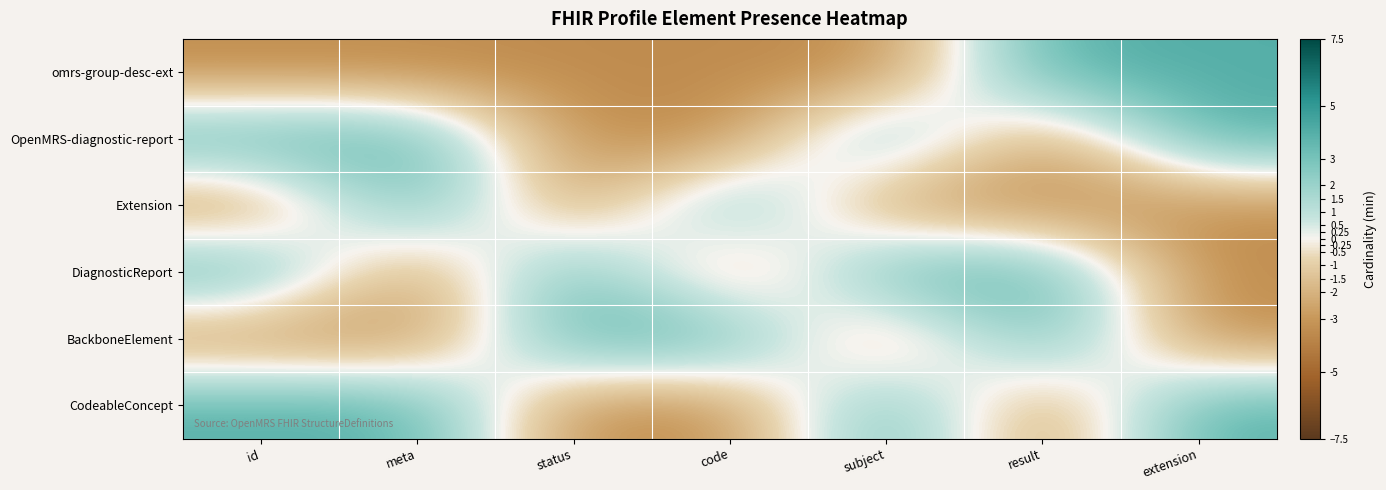

What is the minimum value shown in the chart?

-3.5